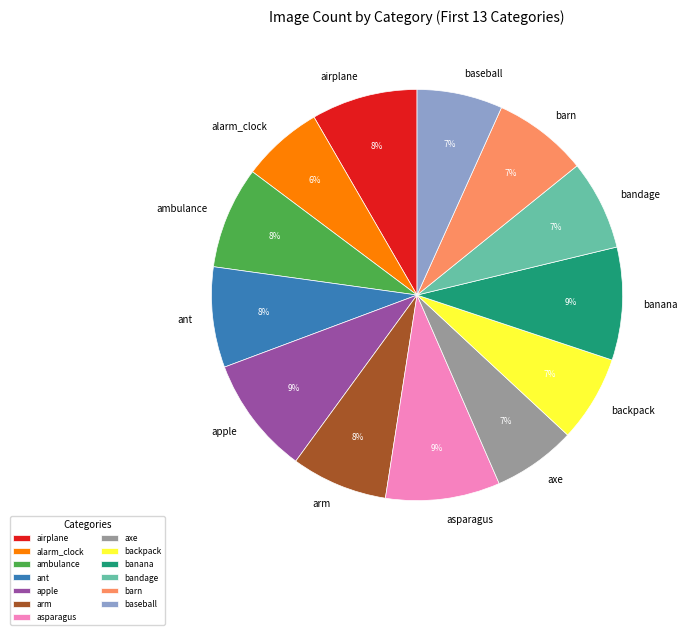

Is it true that arm is 1% of the pie?

False